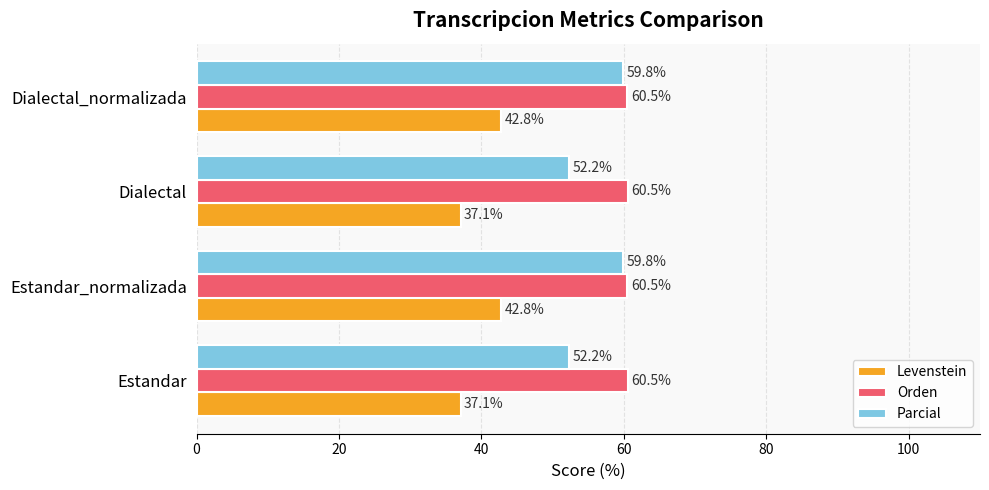

Is the value of Orden at Dialectal greater than the value of Levenstein at Estandar_normalizada?

Yes